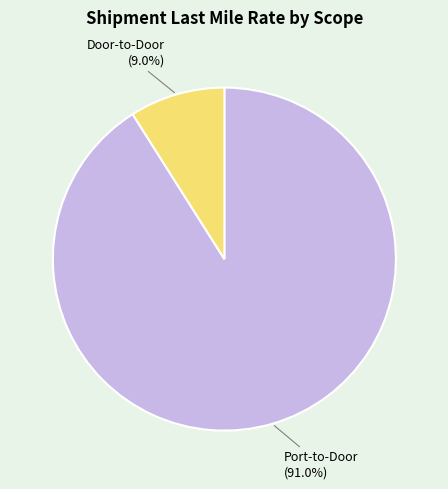

Is there any slice that represents more than half of the pie?

Yes